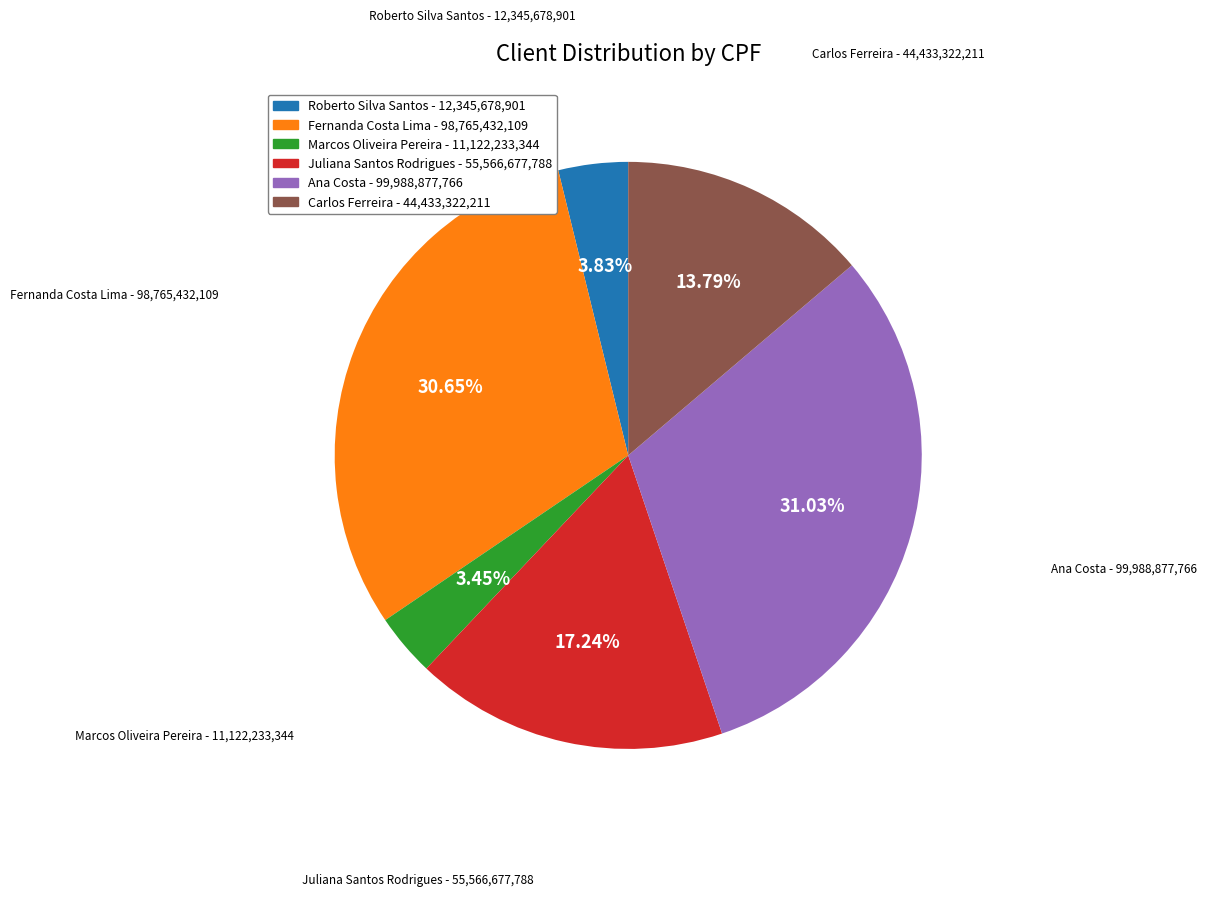

To the nearest percent, what is the average slice percentage?

17%